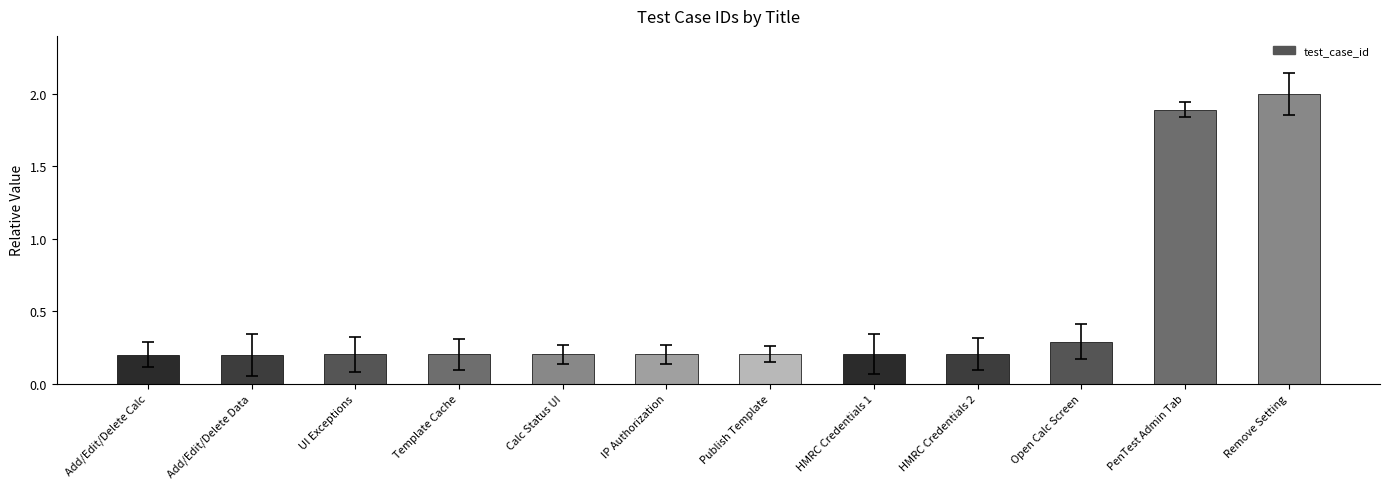

What is the sum of all values?

6.0